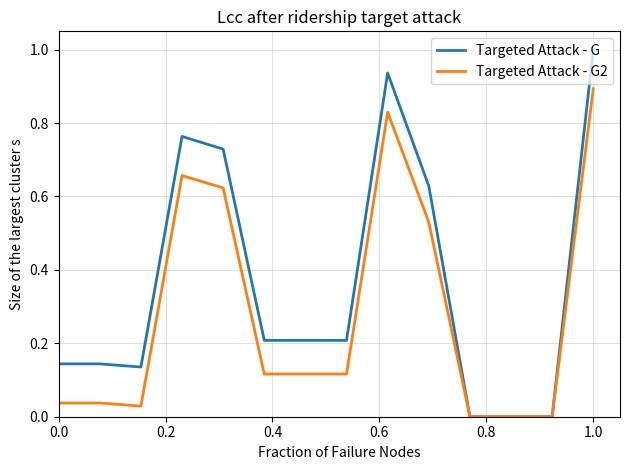

List the series in order of their overall mean, lowest first.

Targeted Attack - G2, Targeted Attack - G